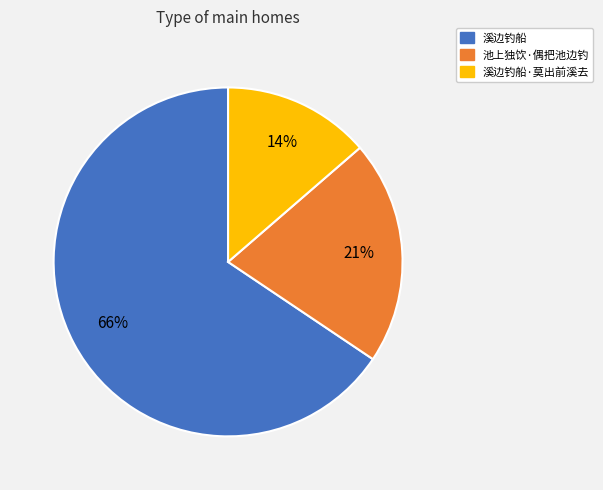

Is there a majority slice in this chart?

Yes